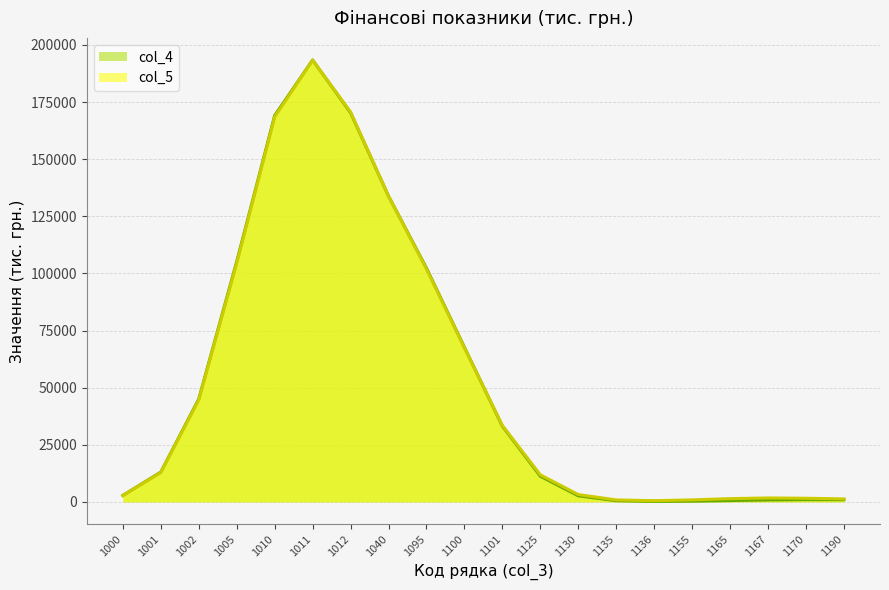

List the series in order of their peak value, lowest first.

col_4, col_5